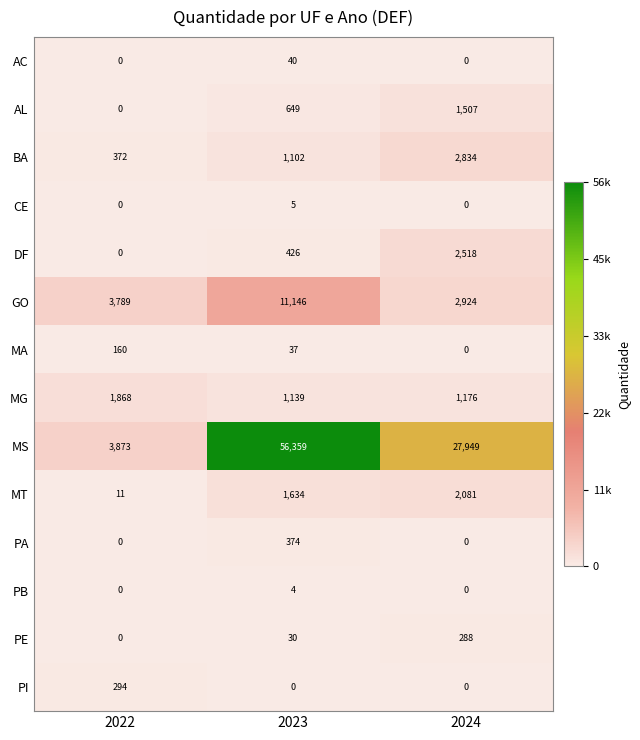

What is the sum of all MG values?

4183